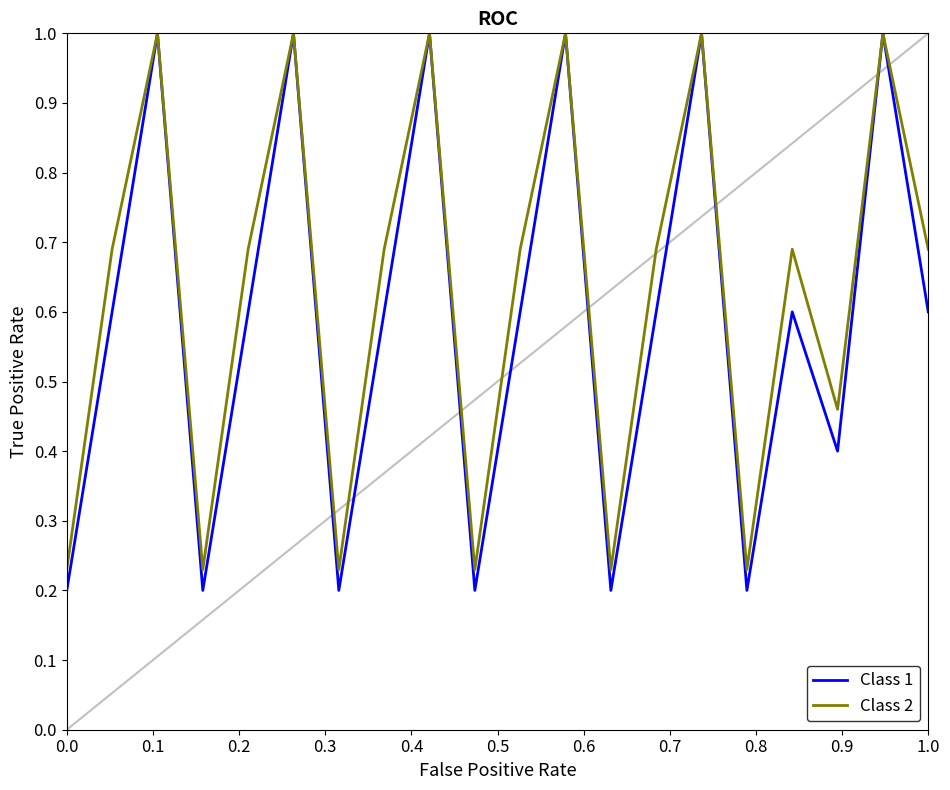

Which series has the largest total across all categories?

Class 2